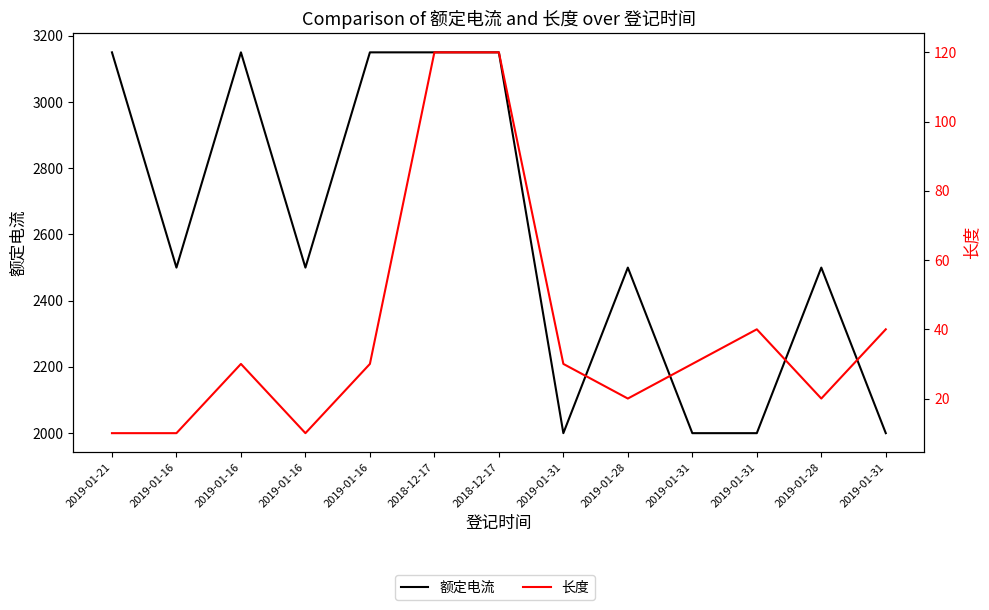

List the series in order of their overall mean, highest first.

额定电流, 长度